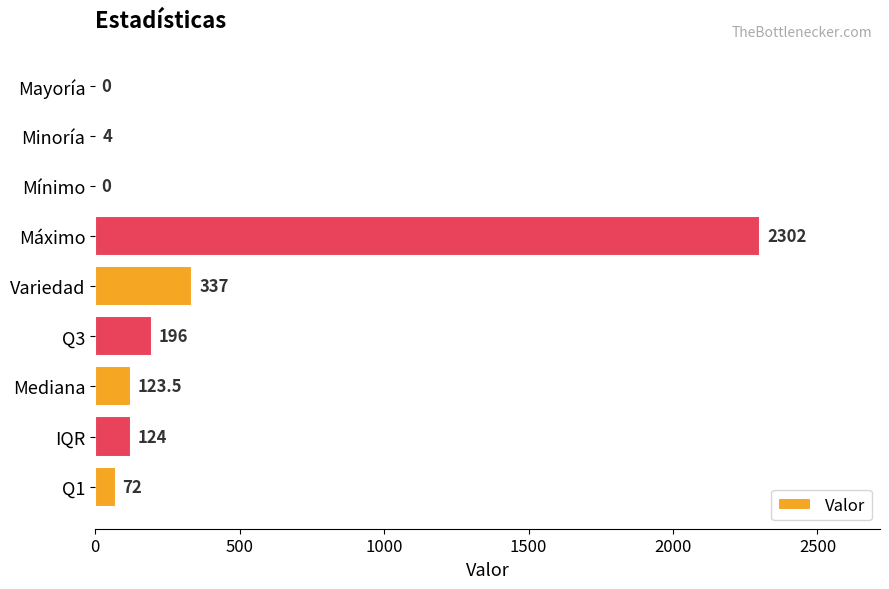

Where is the data nearest to the value 1151?

Variedad